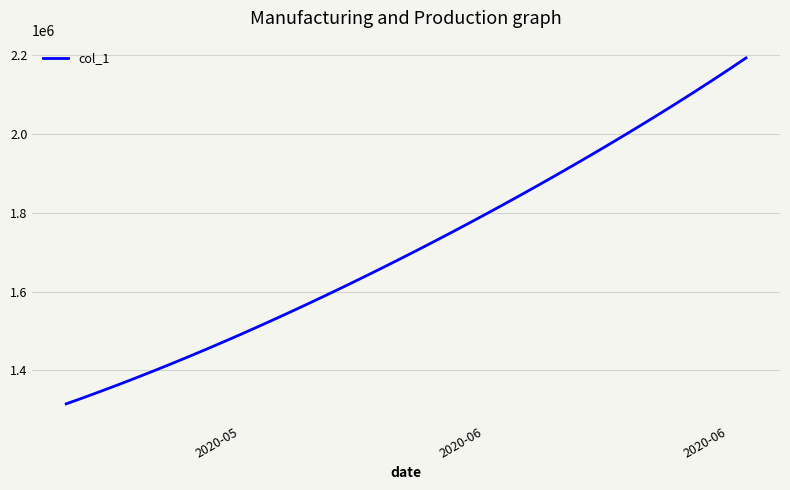

What is the maximum value shown in the chart?

2192898.0